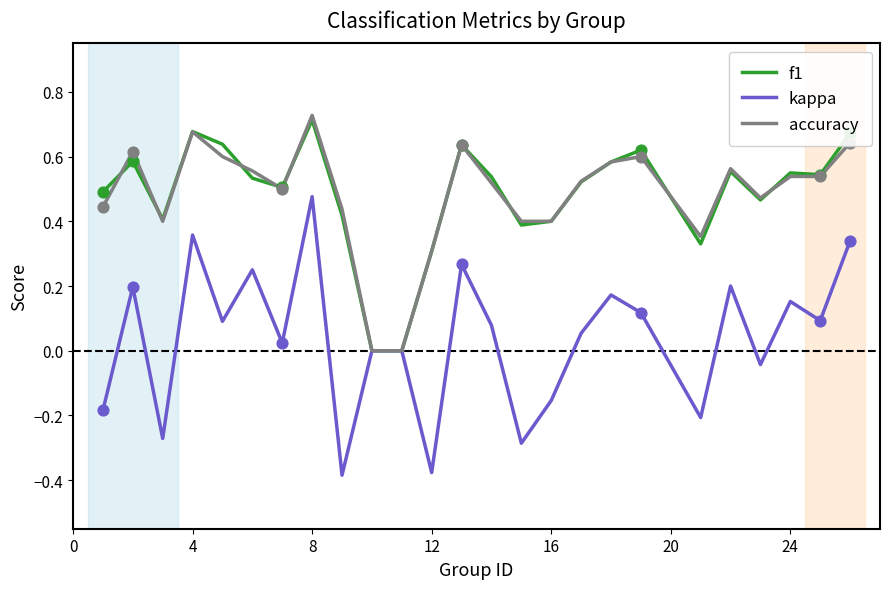

What are all the series names shown in the legend?

f1, kappa, accuracy